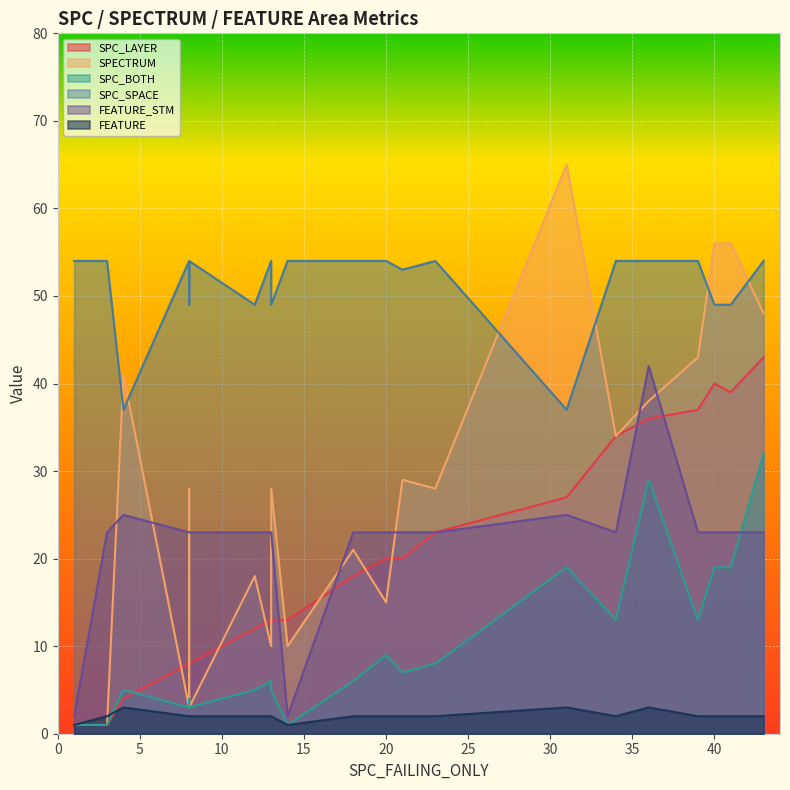

Which series has the largest total across all categories?

SPC_SPACE